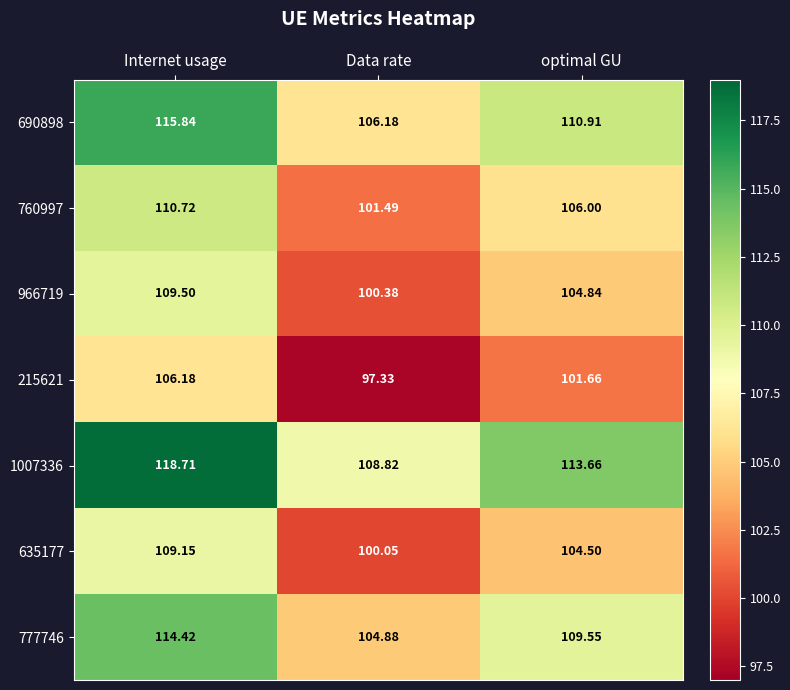

At how many categories does at least one series exceed 101?

3